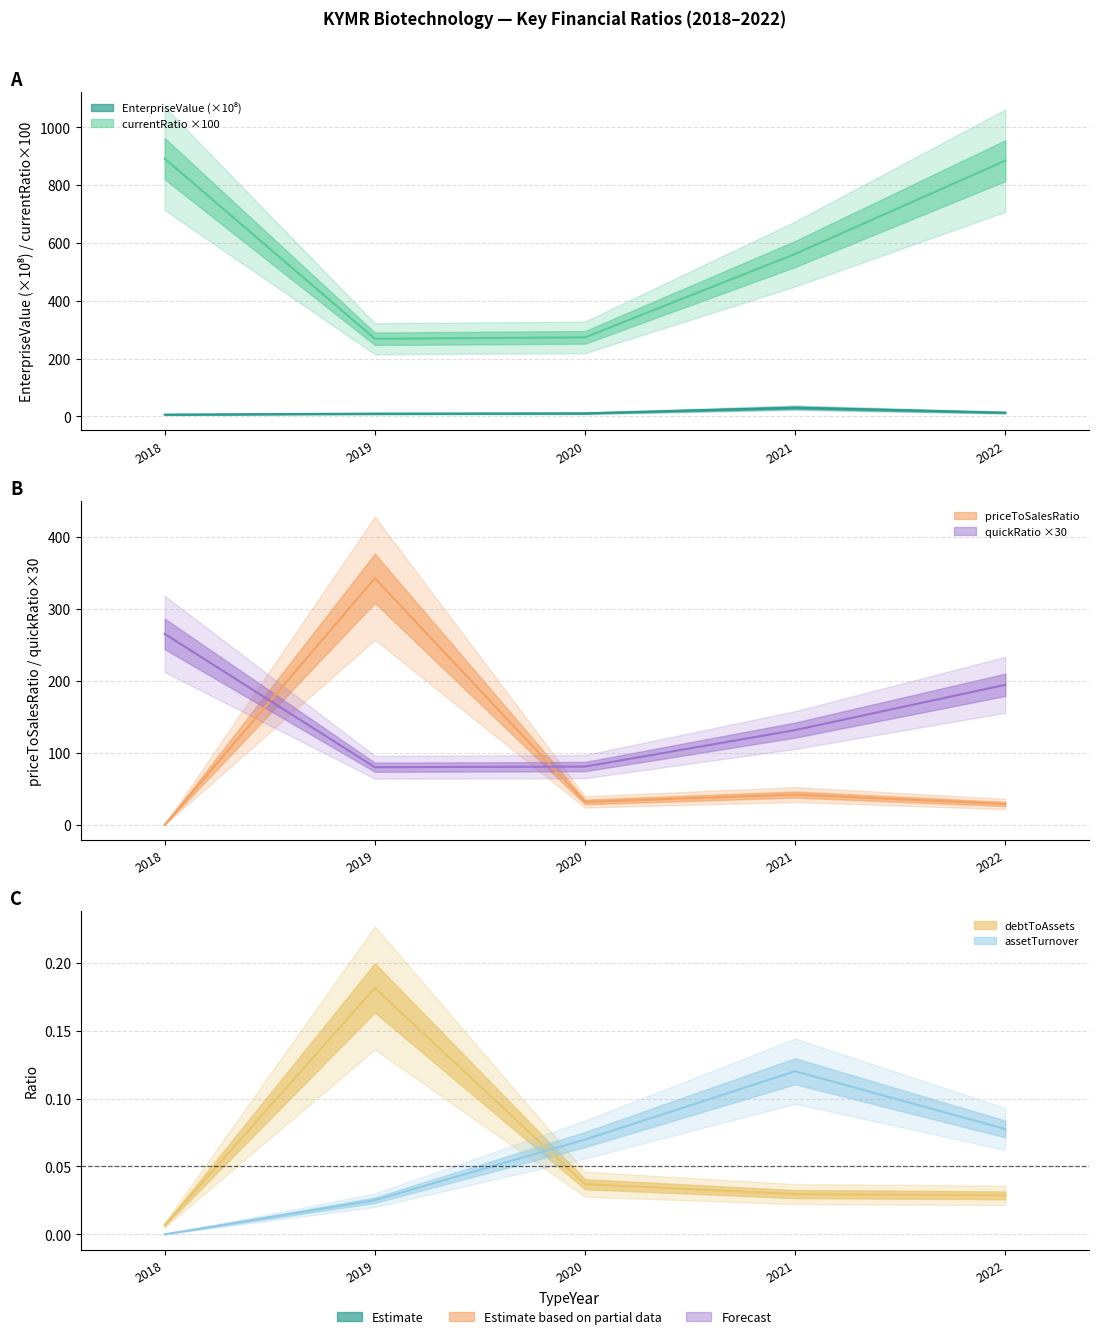

What is the sum of all currentRatio values?

2879.7